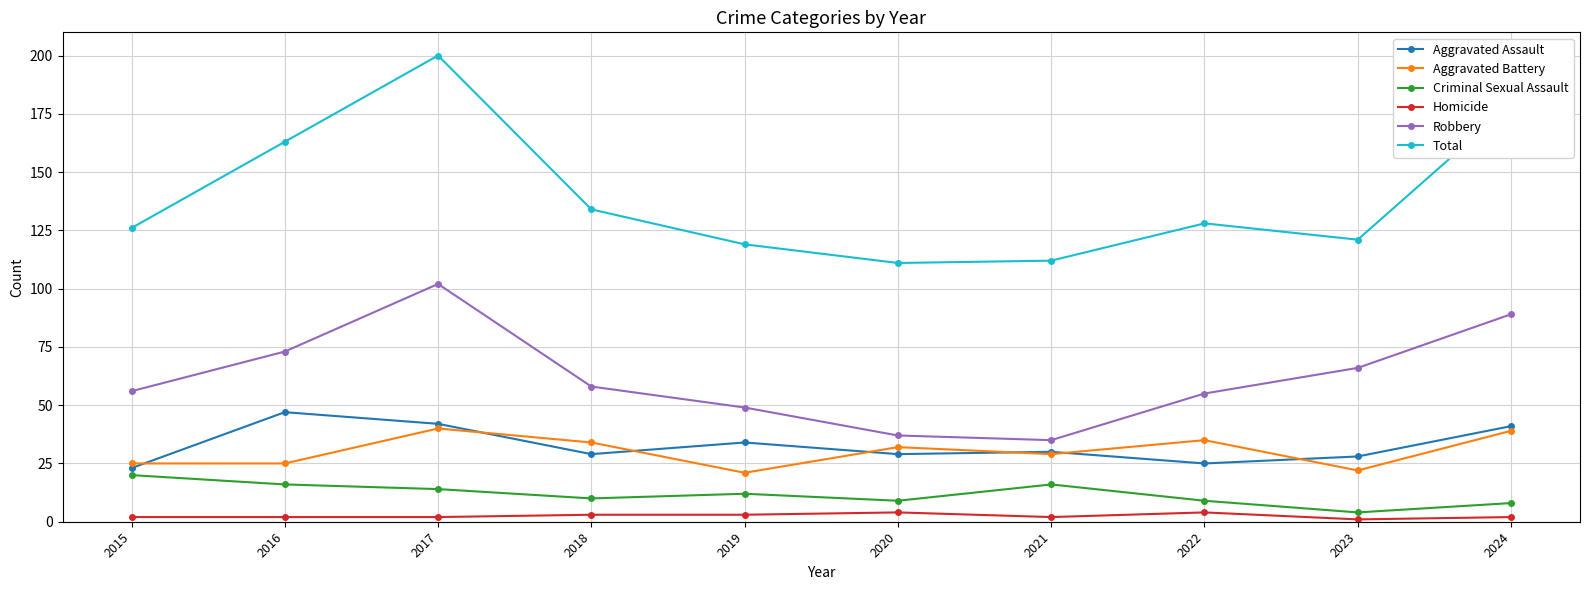

True or false: Robbery and Homicide intersect in this chart.

False